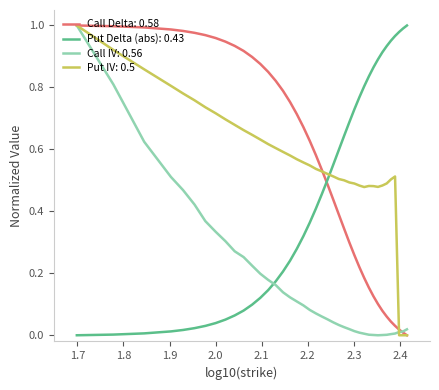

After their last crossing, which series has the higher values: Call Delta: 0.58 or Put Delta (abs): 0.43?

Put Delta (abs): 0.43